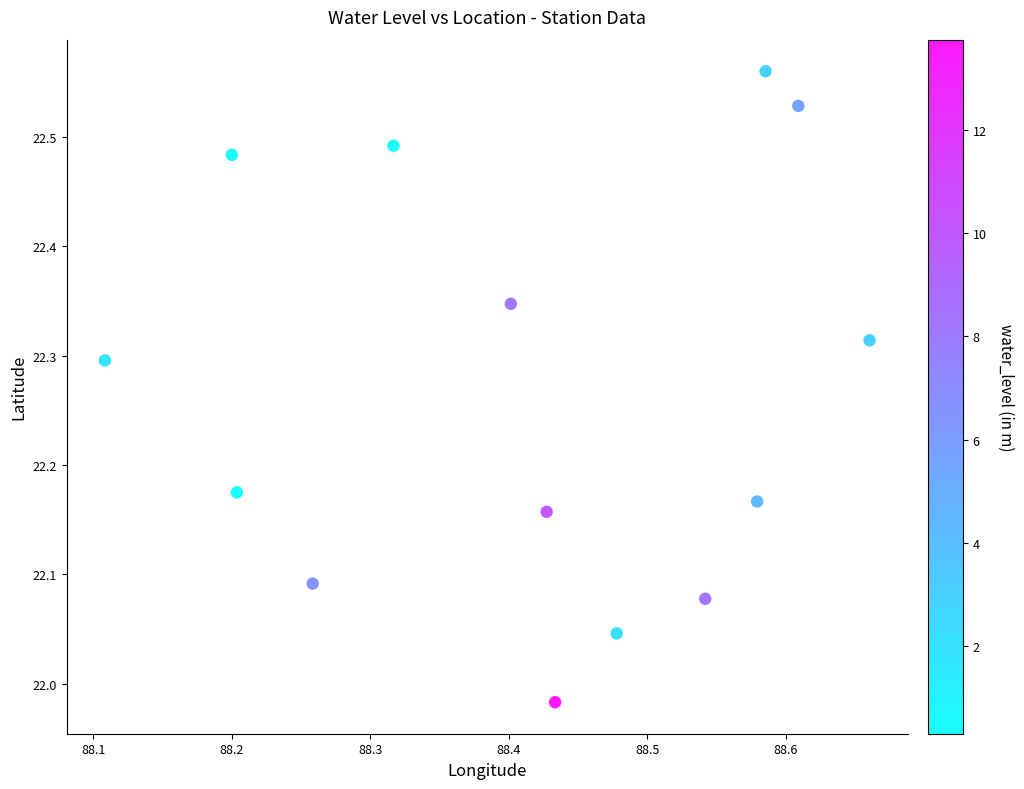

What is the range of X values (max minus min)?

0.6